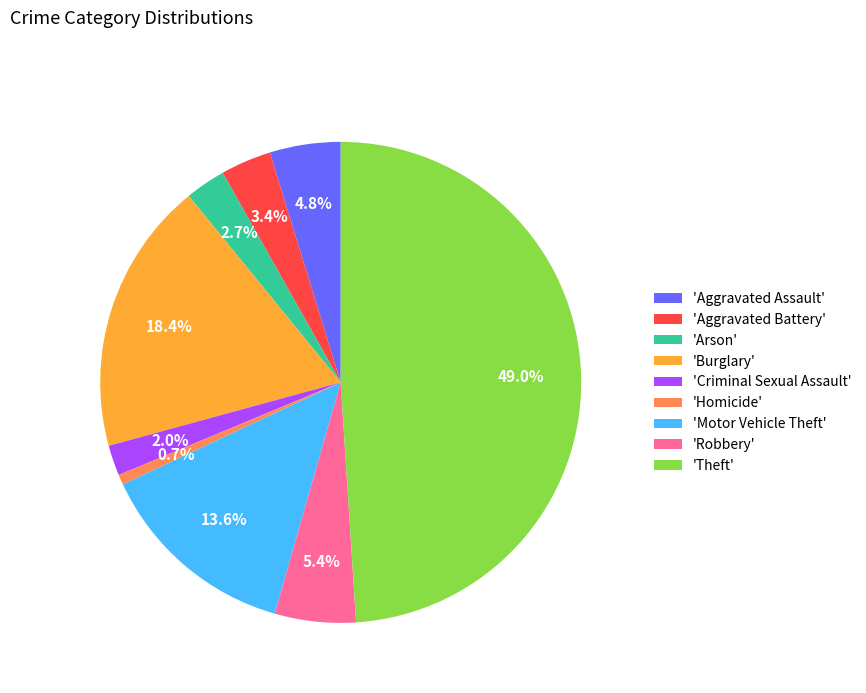

Does 'Homicide' represent more than half of the total?

No